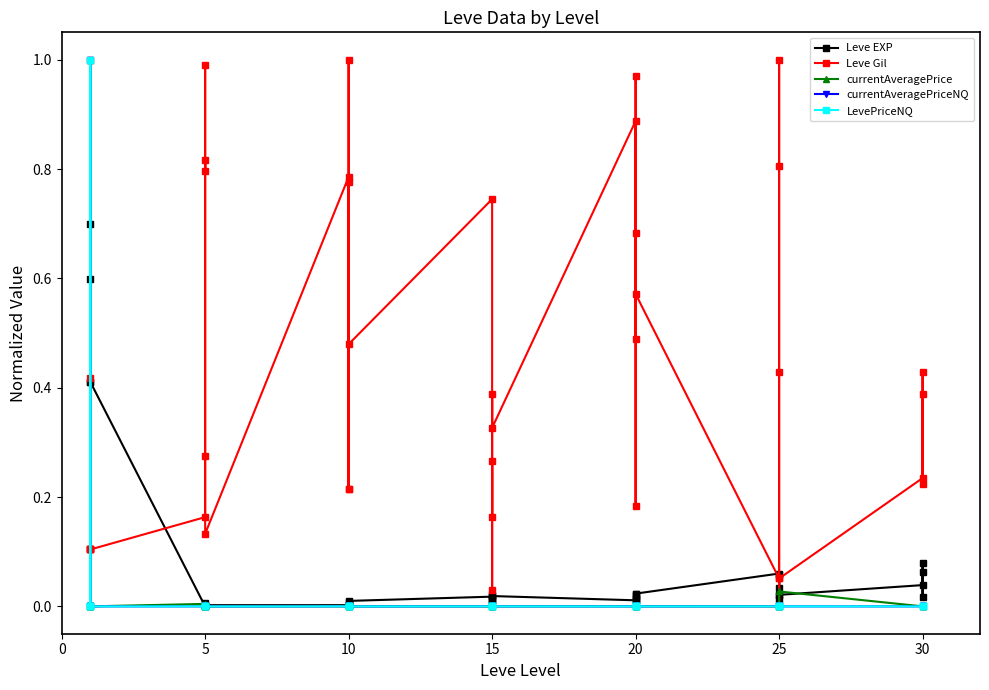

How many interior local valleys does the currentAveragePriceNQ series have?

13